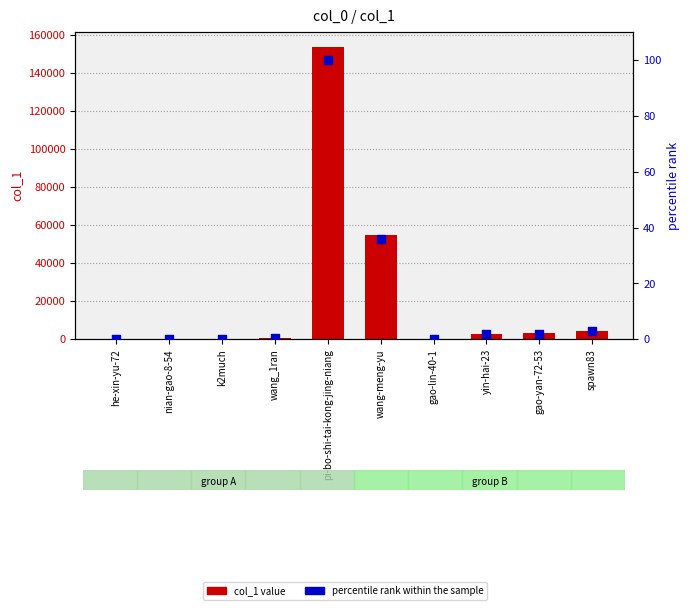

At which category is the sum across all series the highest?

pi-bo-shi-tai-kong-jing-niang